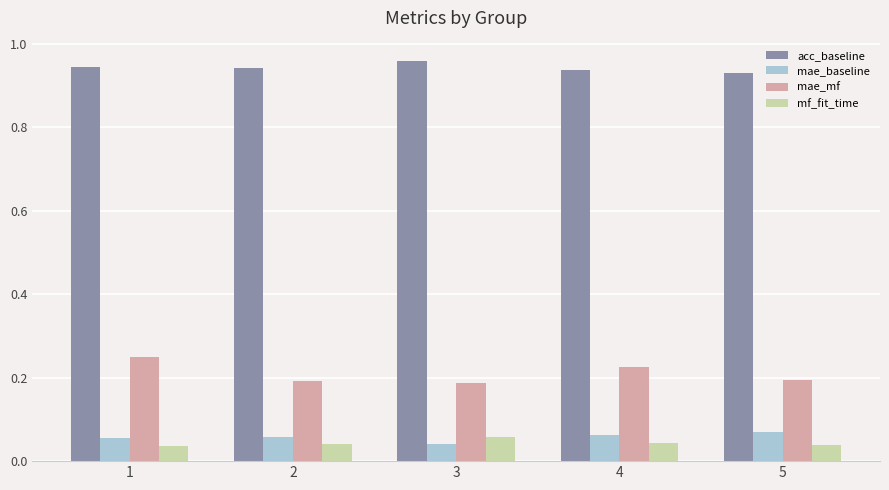

The value of mf_fit_time at 3 is 0.0. True or false?

False